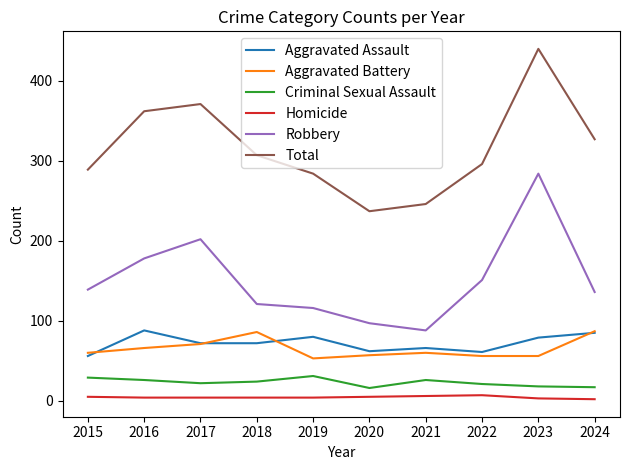

Rank the categories by Total value from highest to lowest.

2023, 2017, 2016, 2024, 2018, 2022, 2015, 2019, 2021, 2020